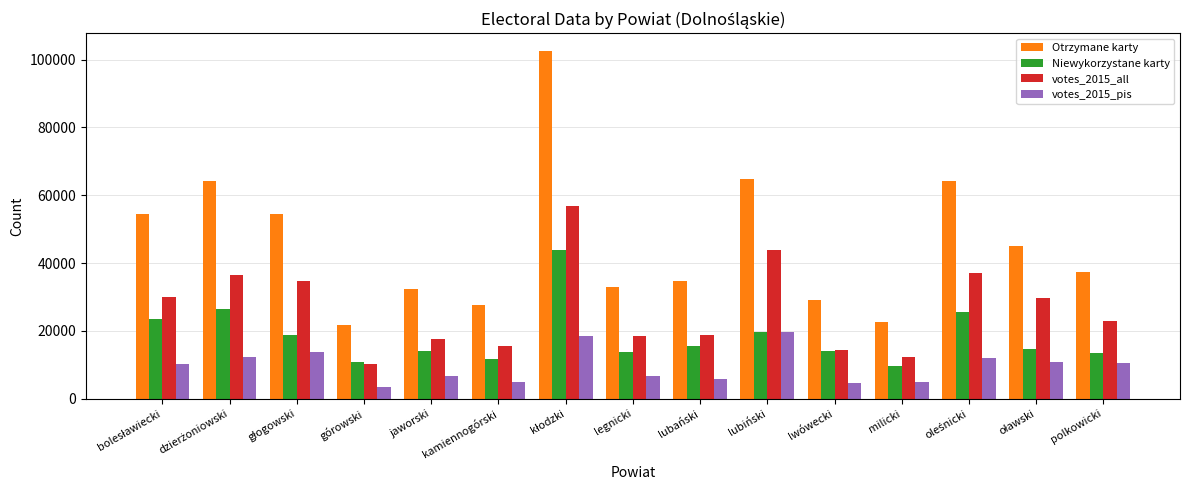

Which series has the largest range (max minus min)?

Otrzymane karty